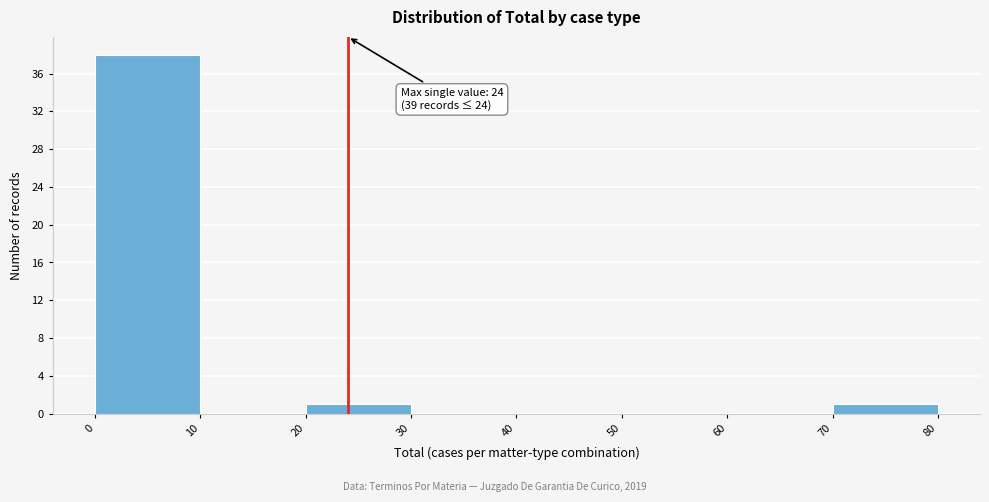

Which range on the x-axis has the tallest bar?

0 to 10